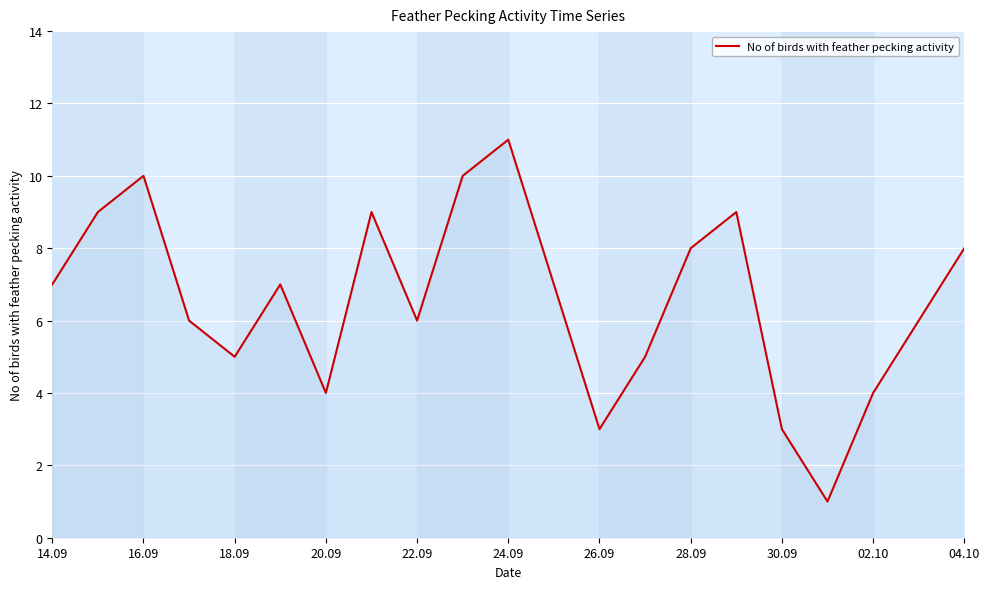

What is the difference between the maximum and minimum values?

10